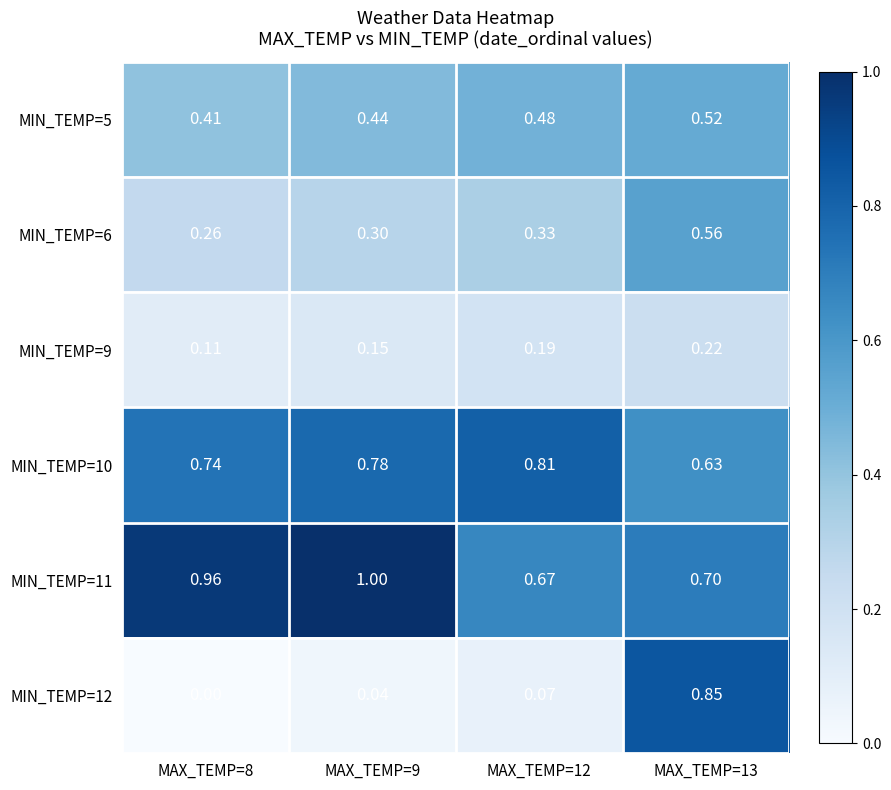

Is the value of MIN_TEMP=11 at MAX_TEMP=8 greater than the value of MIN_TEMP=9 at MAX_TEMP=8?

Yes